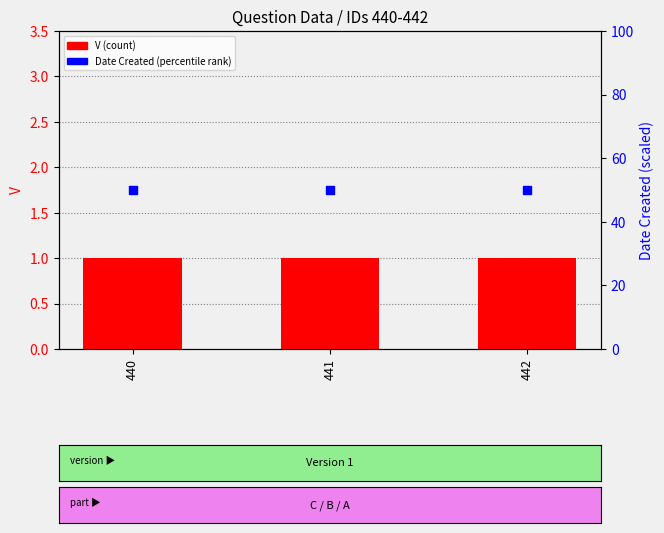

Is the value of Date Created (percentile) at 442 greater than the value of V (count) at 440?

Yes